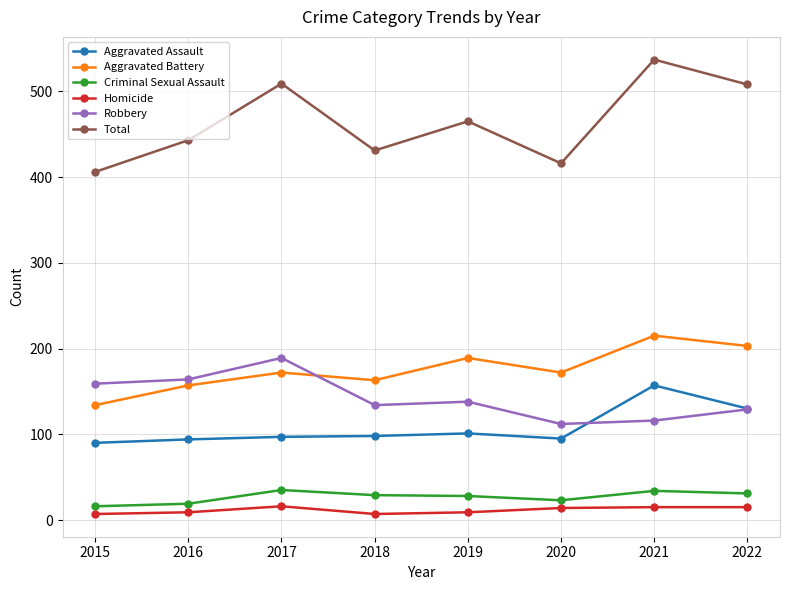

What is the approximate value of Criminal Sexual Assault at 2019, to the nearest 10?

30